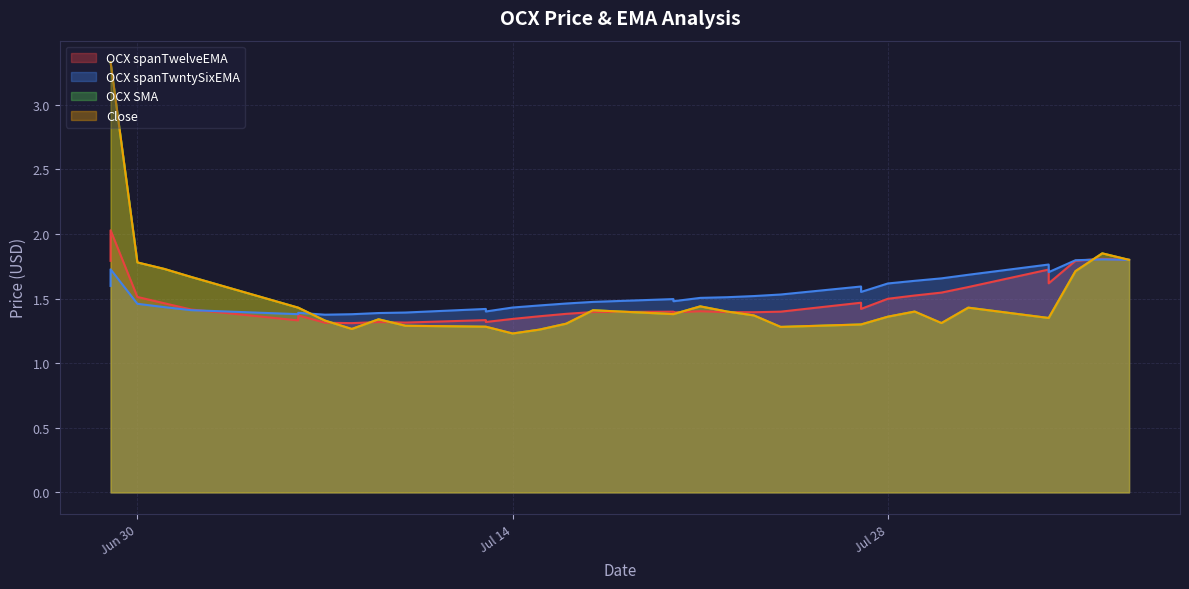

What is the greatest value displayed?

3.3